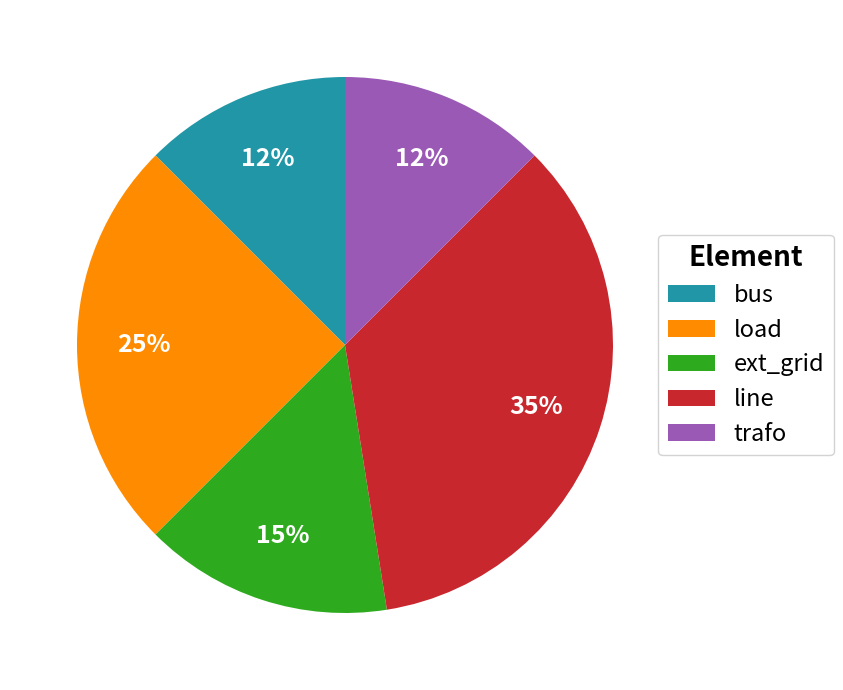

To the nearest percent, what portion does load represent?

25%